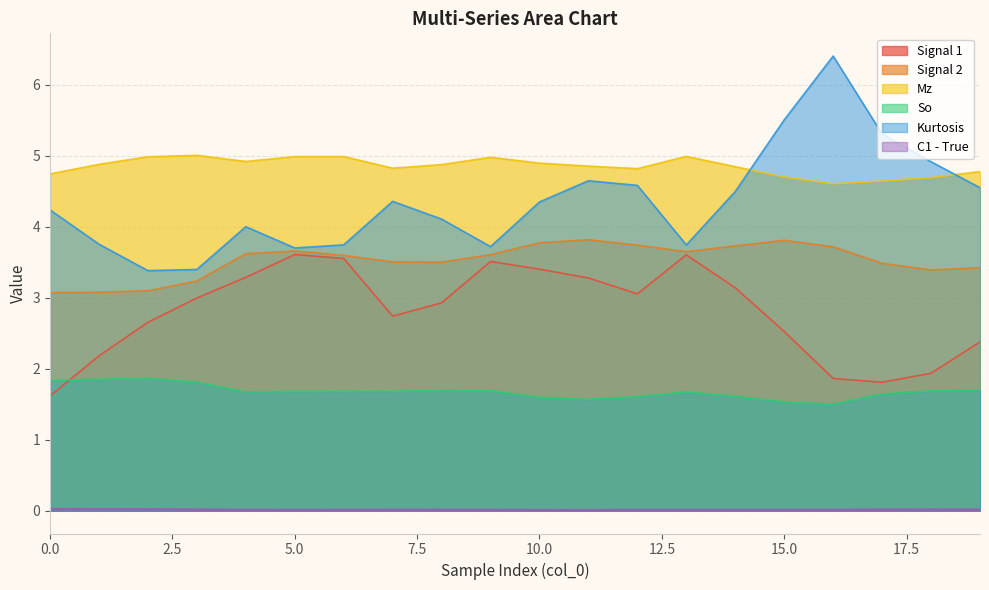

Read the Signal 1 value at 15.0.

2.5